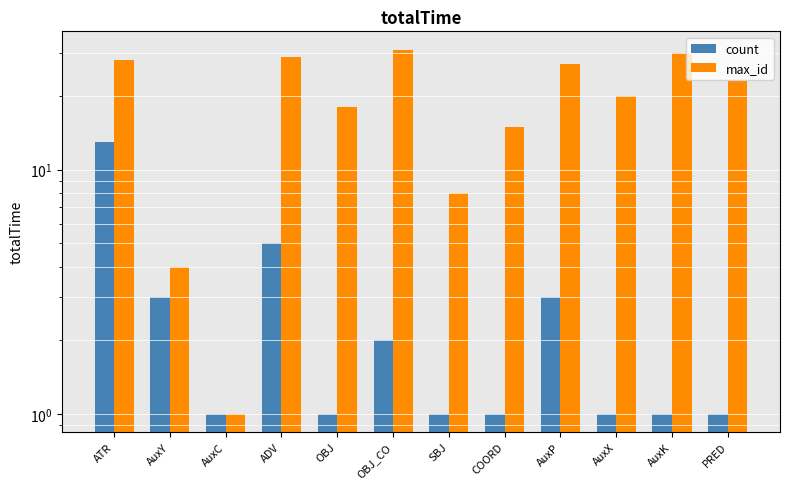

Reading left to right, list all the values displayed in this chart.

count: ATR=13	AuxY=3	AuxC=1	ADV=5	OBJ=1	OBJ_CO=2	SBJ=1	COORD=1	AuxP=3	AuxX=1	AuxK=1	PRED=1
max_id: ATR=28	AuxY=4	AuxC=1	ADV=29	OBJ=18	OBJ_CO=31	SBJ=8	COORD=15	AuxP=27	AuxX=20	AuxK=30	PRED=23